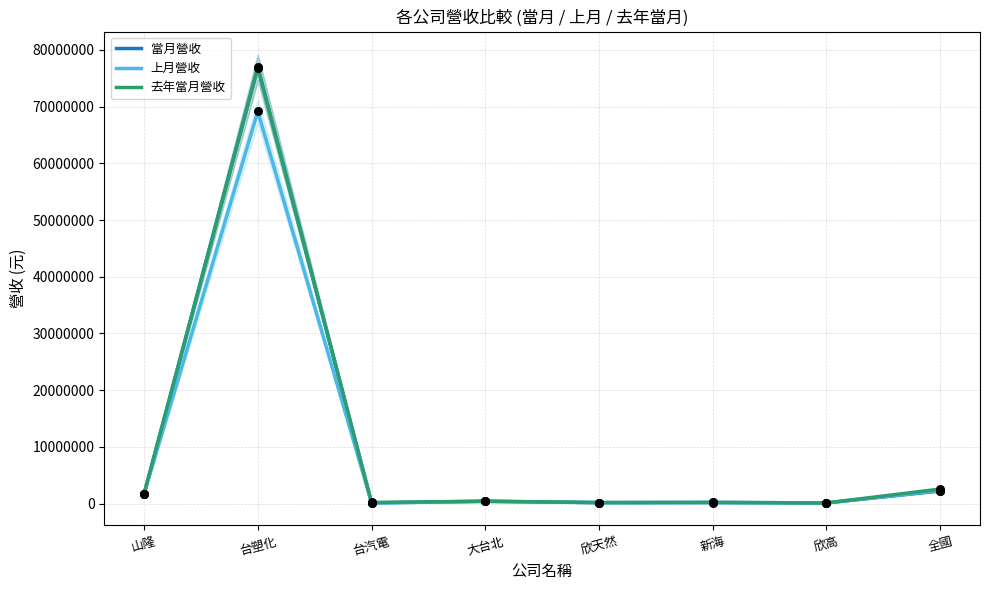

Which series contains the lowest Y value?

當月營收